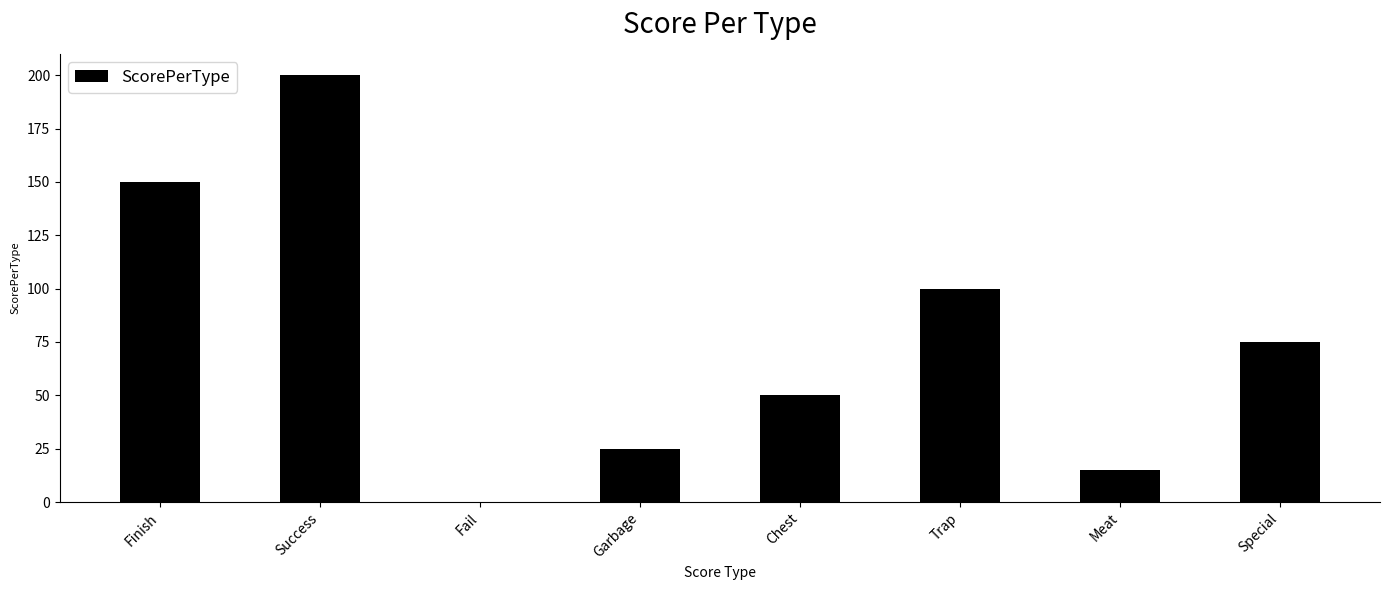

Is it true that the value at Success is 263?

False